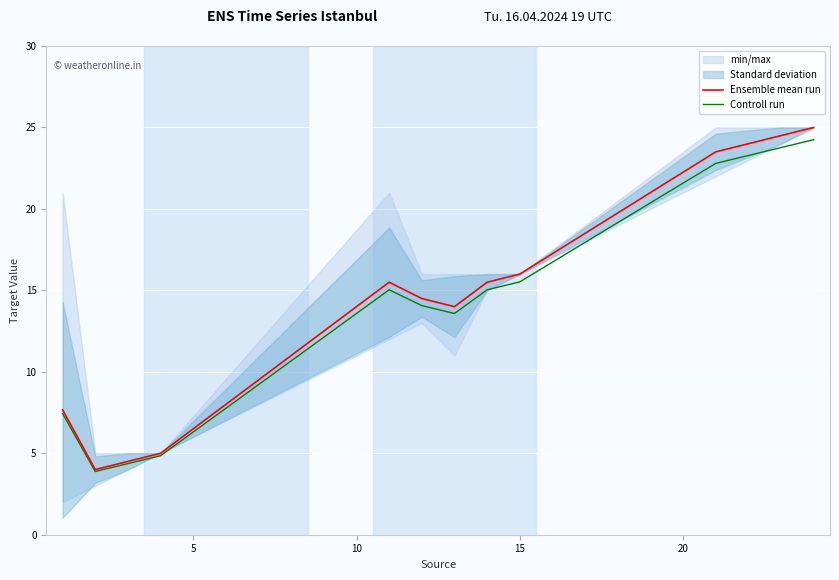

Which series has the largest total across all categories?

Ensemble mean run